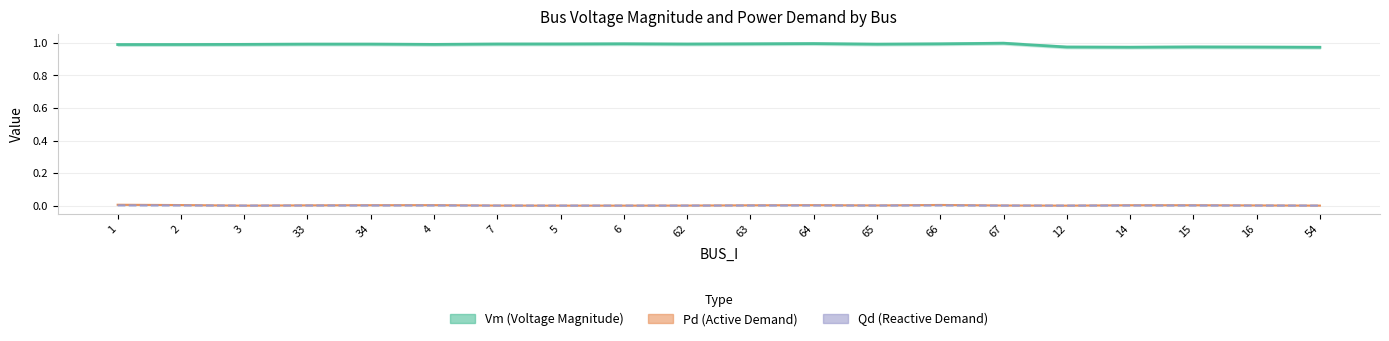

At how many categories does at least one series exceed 0?

20